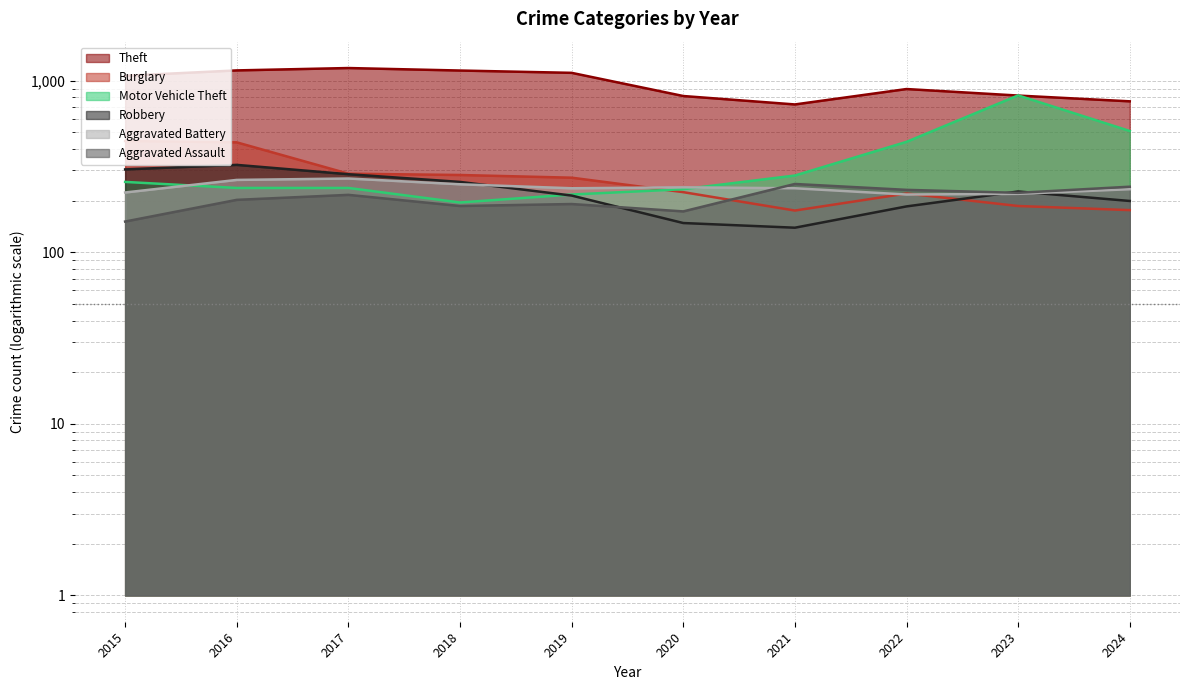

Rank the series at 2022 from lowest to highest value.

Robbery, Aggravated Battery, Burglary, Aggravated Assault, Motor Vehicle Theft, Theft